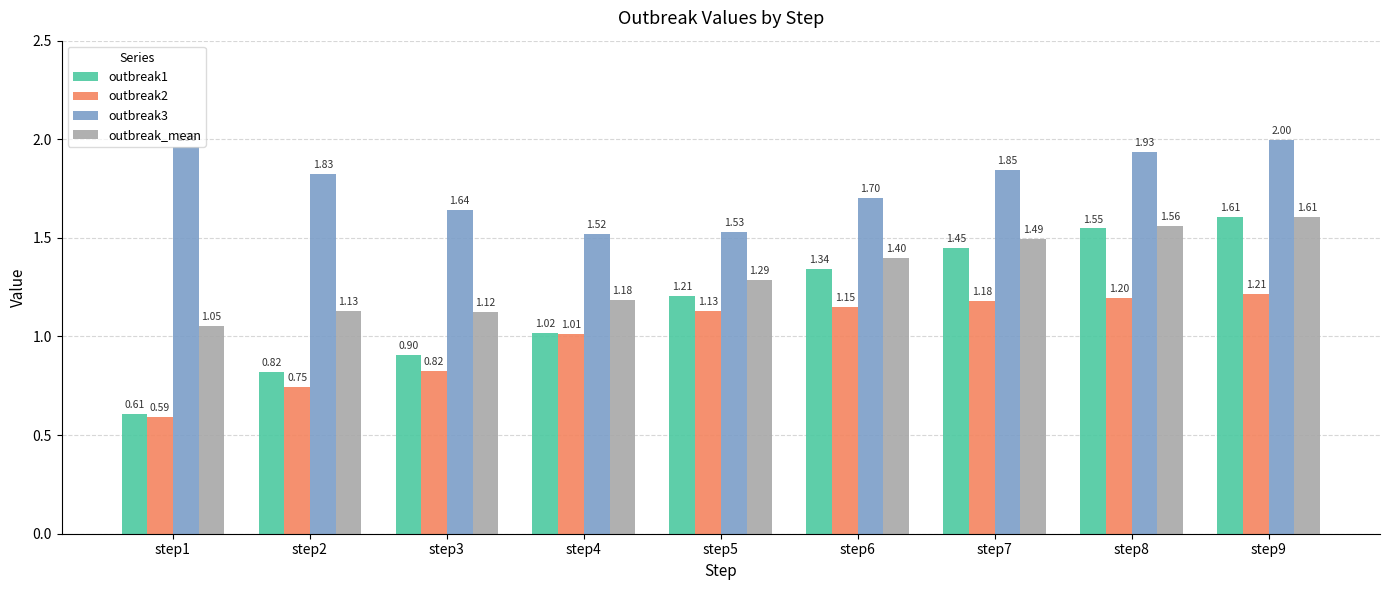

What is the total value across all series at step6?

5.6